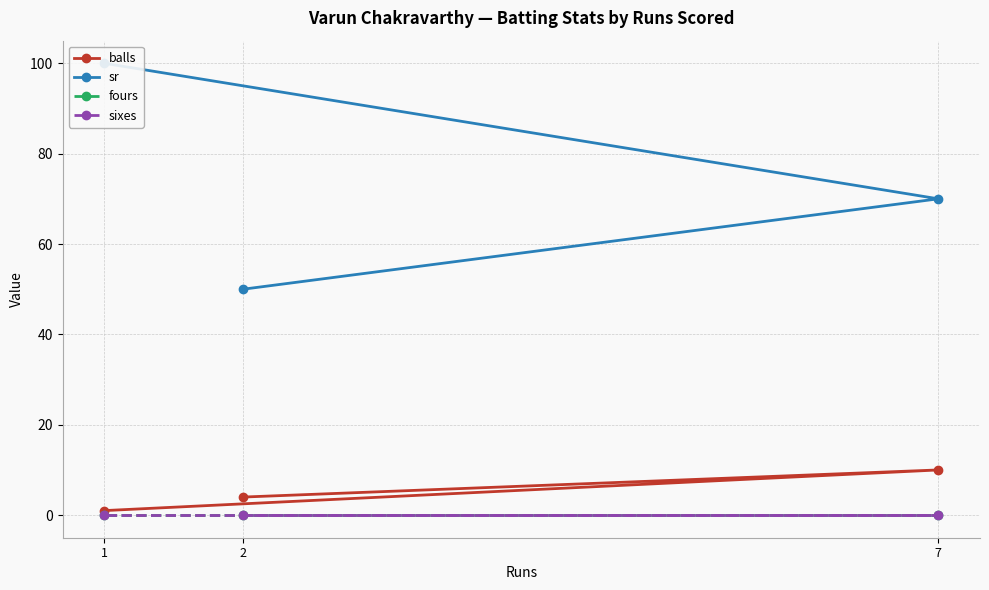

What is the lowest value of the sr series?

50